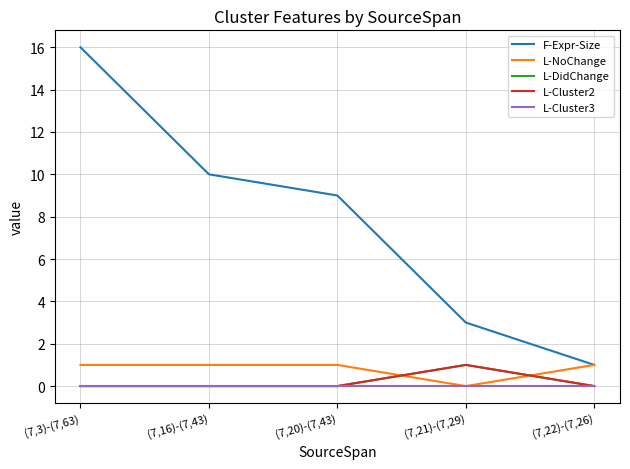

Reading left to right, what are all the values shown in this chart?

F-Expr-Size: (7,3)-(7,63)=16	(7,16)-(7,43)=10	(7,20)-(7,43)=9	(7,21)-(7,29)=3	(7,22)-(7,26)=1
L-NoChange: (7,3)-(7,63)=1	(7,16)-(7,43)=1	(7,20)-(7,43)=1	(7,21)-(7,29)=0	(7,22)-(7,26)=1
L-DidChange: (7,3)-(7,63)=0	(7,16)-(7,43)=0	(7,20)-(7,43)=0	(7,21)-(7,29)=1	(7,22)-(7,26)=0
L-Cluster2: (7,3)-(7,63)=0	(7,16)-(7,43)=0	(7,20)-(7,43)=0	(7,21)-(7,29)=1	(7,22)-(7,26)=0
L-Cluster3: (7,3)-(7,63)=0	(7,16)-(7,43)=0	(7,20)-(7,43)=0	(7,21)-(7,29)=0	(7,22)-(7,26)=0